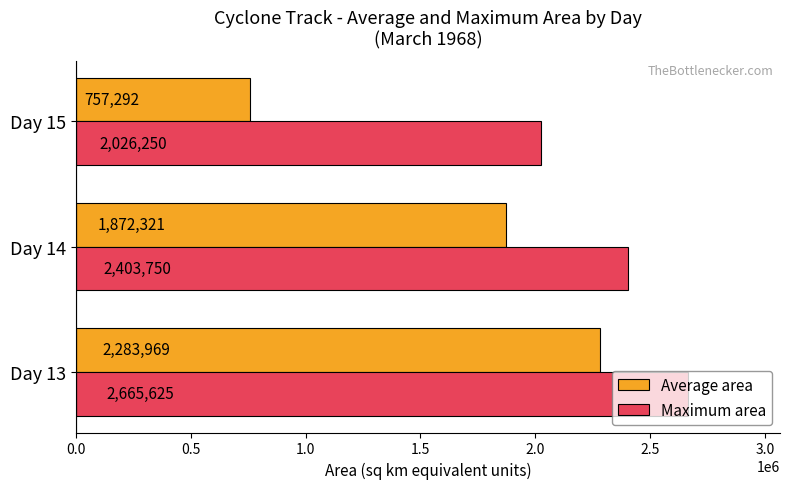

What is the difference between the maximum and minimum values in the Maximum area series?

639375.0